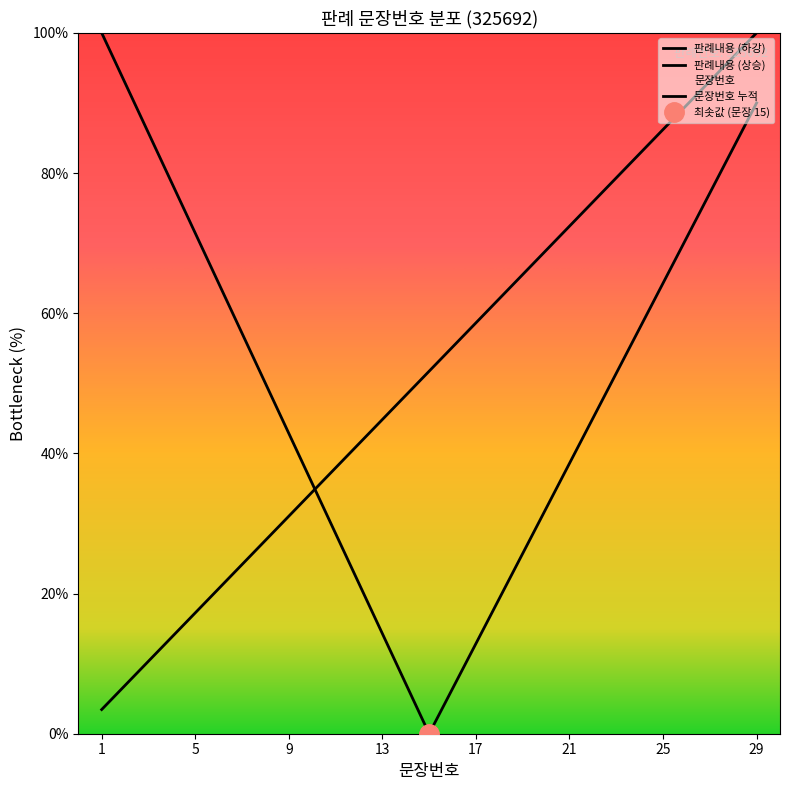

True or false: the data has more than 0 interior local peaks.

False